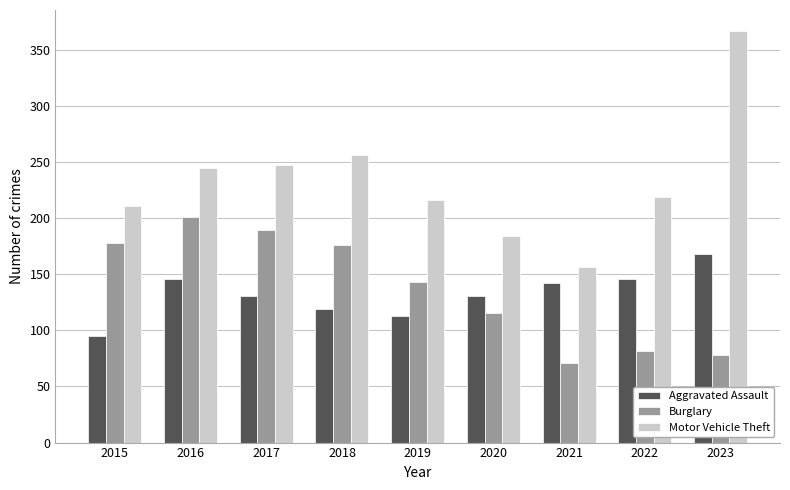

The value of Aggravated Assault at 2017 is 190. True or false?

False